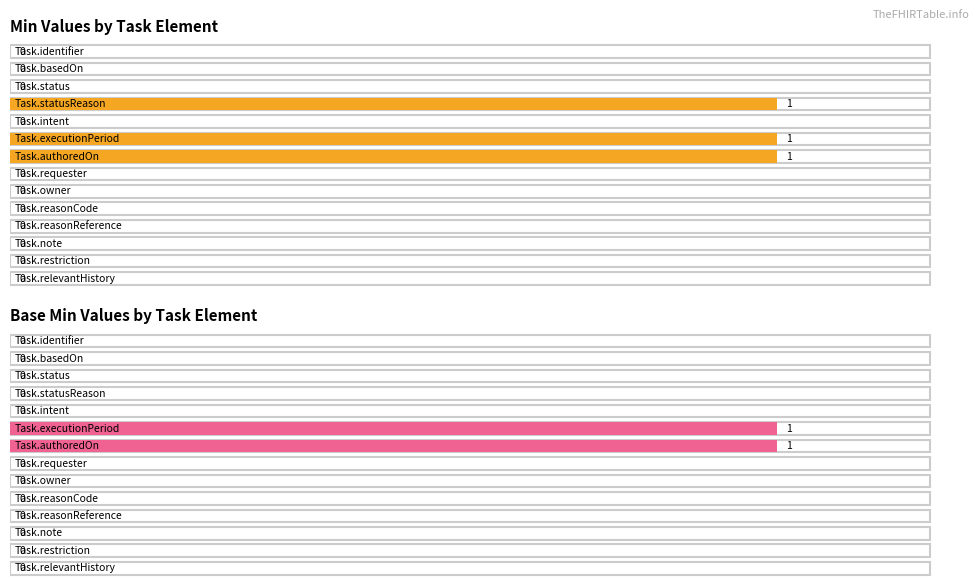

List the series in order of their overall mean, lowest first.

Base Min, Min